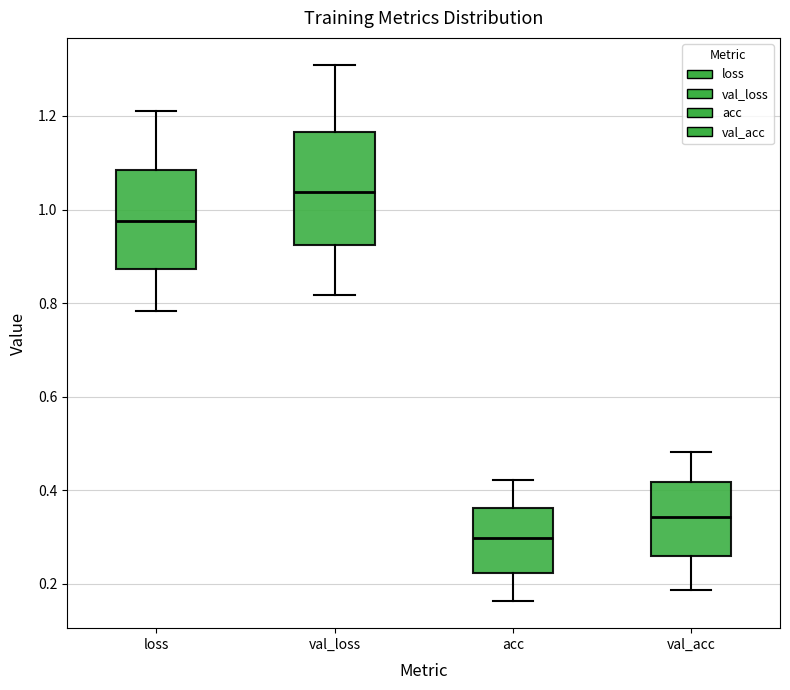

Comparing the boxes themselves (not the whiskers), which one is the tallest?

val_loss